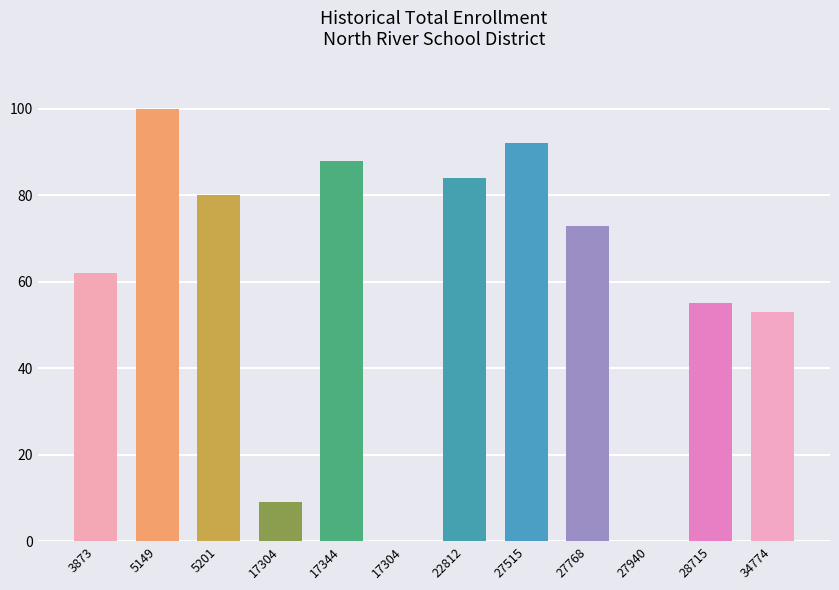

How many distinct data groups are displayed?

1